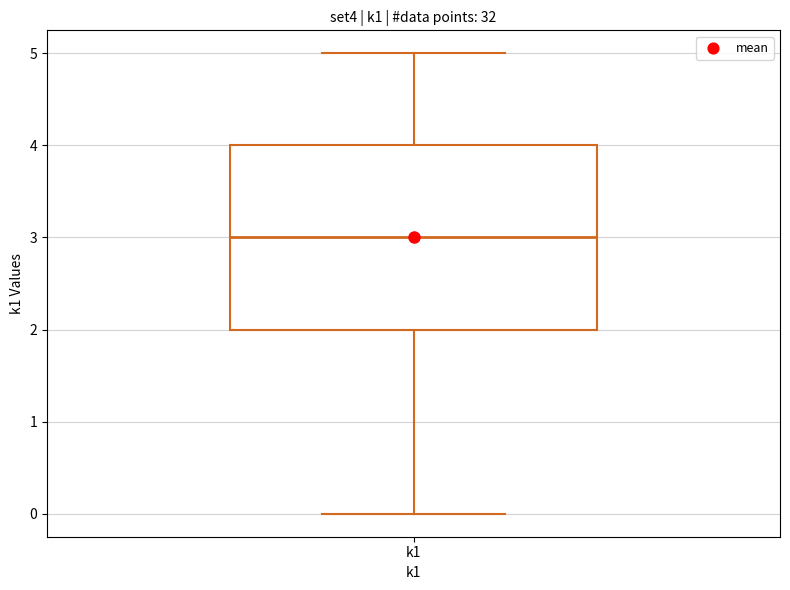

Read this box plot against the y-axis: the position of the median line, the range covered by the box, and the ends of both whiskers. The values are not printed on the chart, so give them approximately, as read against the axis.

median 3, box 2 to 4, whiskers 0 to 5